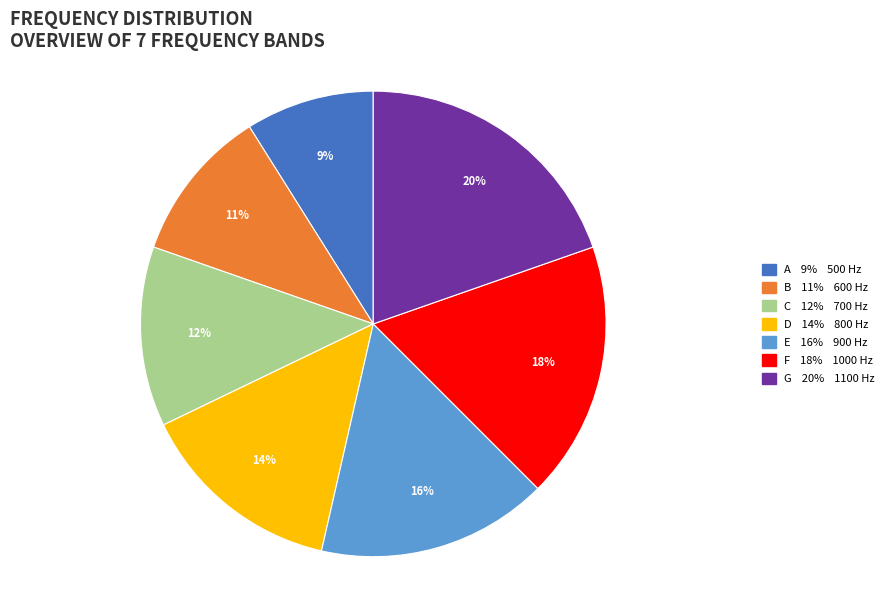

To the nearest percent, what is the difference between the largest and smallest slice percentages?

11%